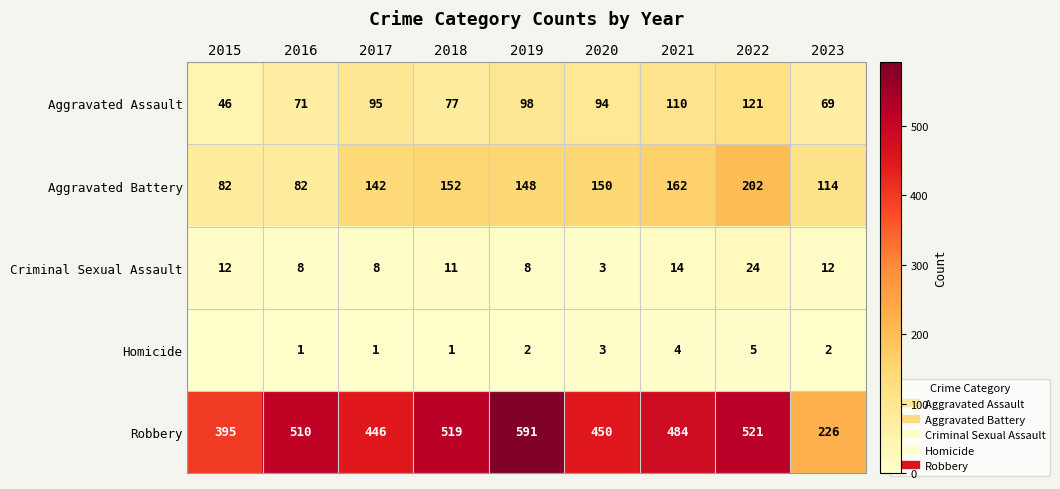

What is the total value across all series at 2019?

847